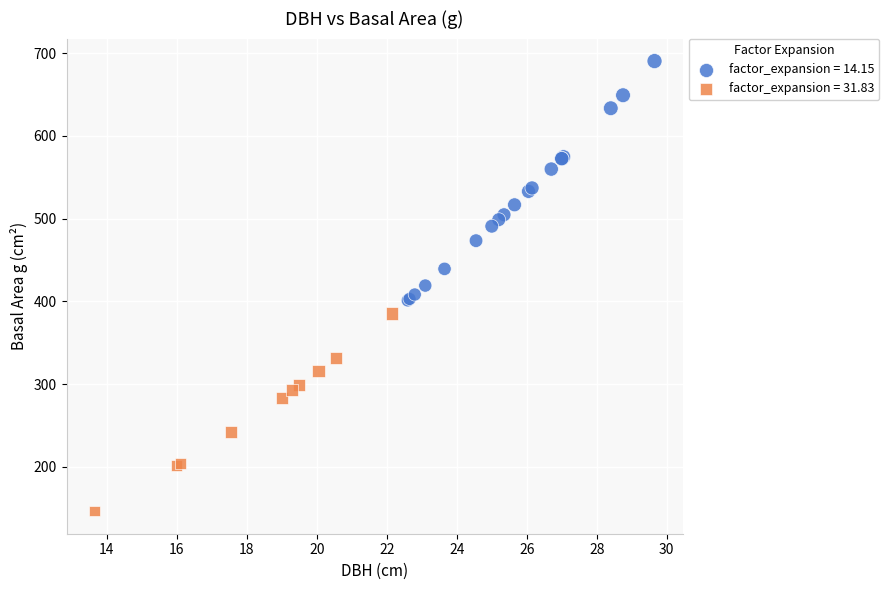

Which series contains the highest Y value?

factor_expansion = 14.15